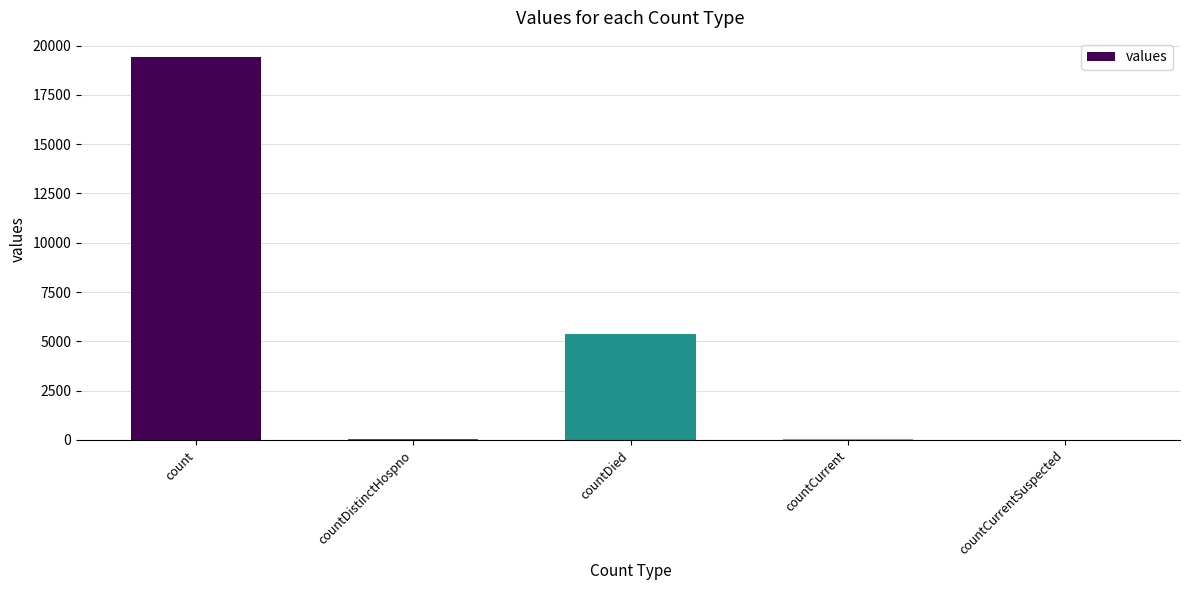

What is the greatest value displayed?

19420